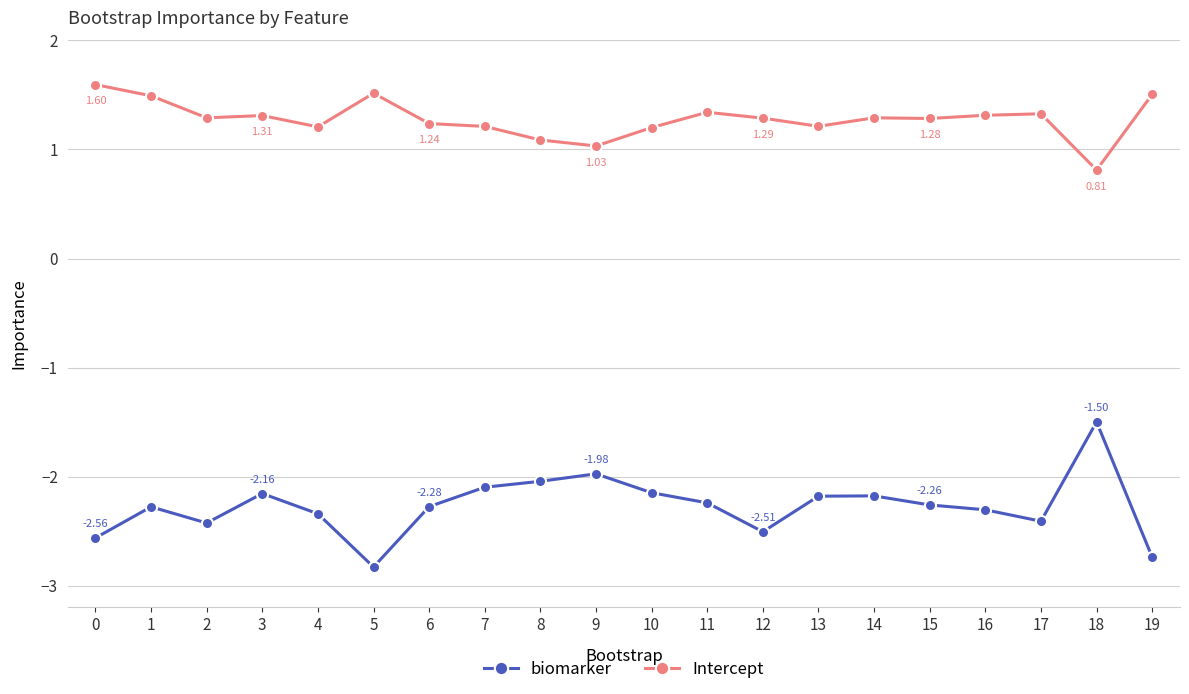

Does the chart have visible grid lines?

Yes